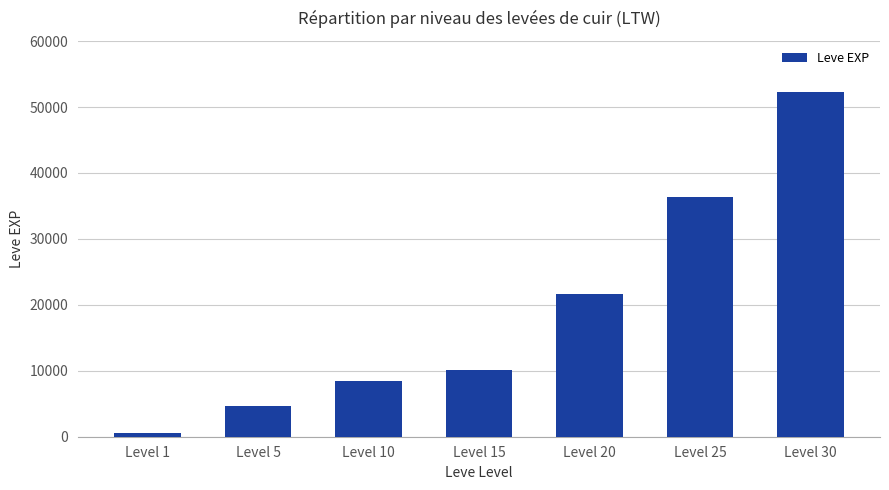

At which label is the value closest to 26425?

Level 20